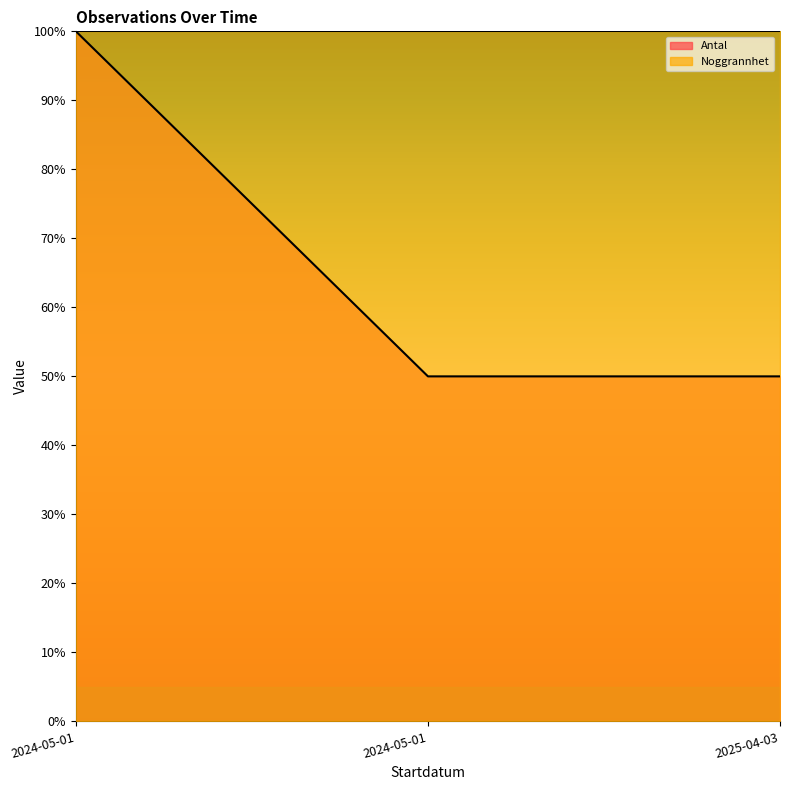

What is the difference between the maximum and minimum values?

0.5